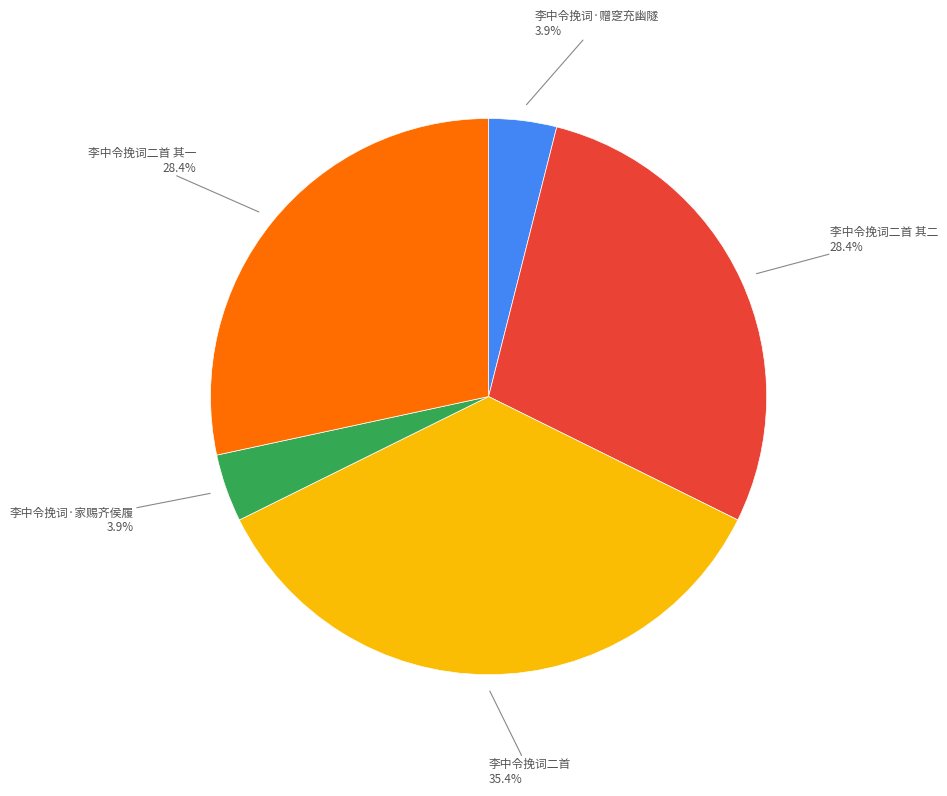

Does any single category account for the majority?

No